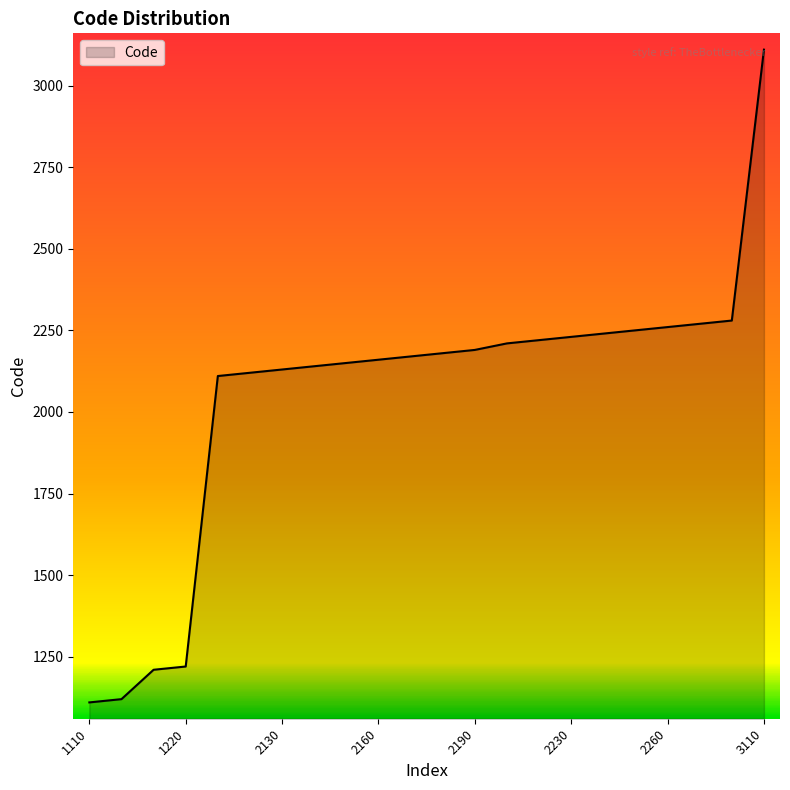

What is the smallest value displayed?

1110